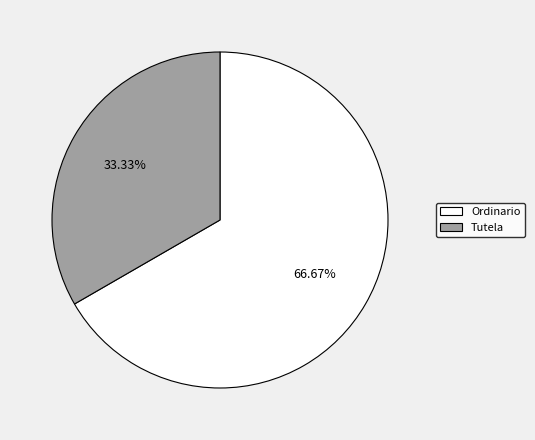

Rank the categories by value from highest to lowest.

Ordinario, Tutela